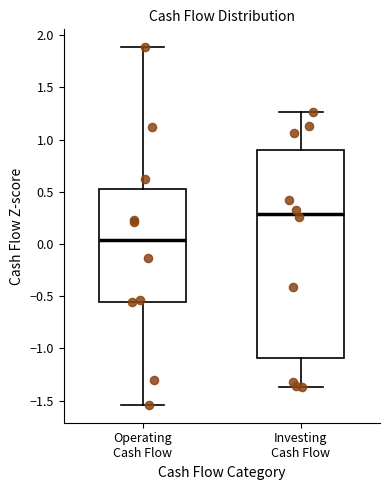

Reading left to right, read every box against the y-axis: the position of its median line, the range the box covers, and the ends of its whiskers. The values are not printed on the chart, so give them approximately, as read against the axis.

Operating Cash Flow: median 0.05, box -0.55 to 0.50, whiskers -1.55 to 1.90
Investing Cash Flow: median 0.30, box -1.10 to 0.90, whiskers -1.35 to 1.25